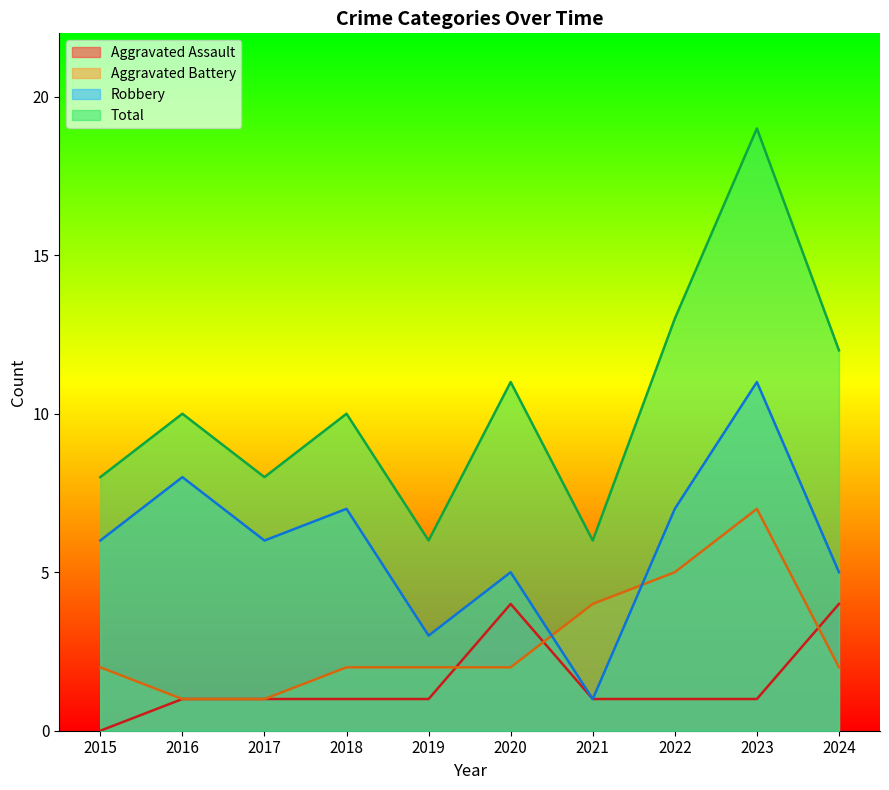

Reading right to left, what are all the values shown in this chart?

Aggravated Assault: 4	1	1	1	4	1	1	1	1	0
Aggravated Battery: 2	7	5	4	2	2	2	1	1	2
Robbery: 5	11	7	1	5	3	7	6	8	6
Total: 12	19	13	6	11	6	10	8	10	8